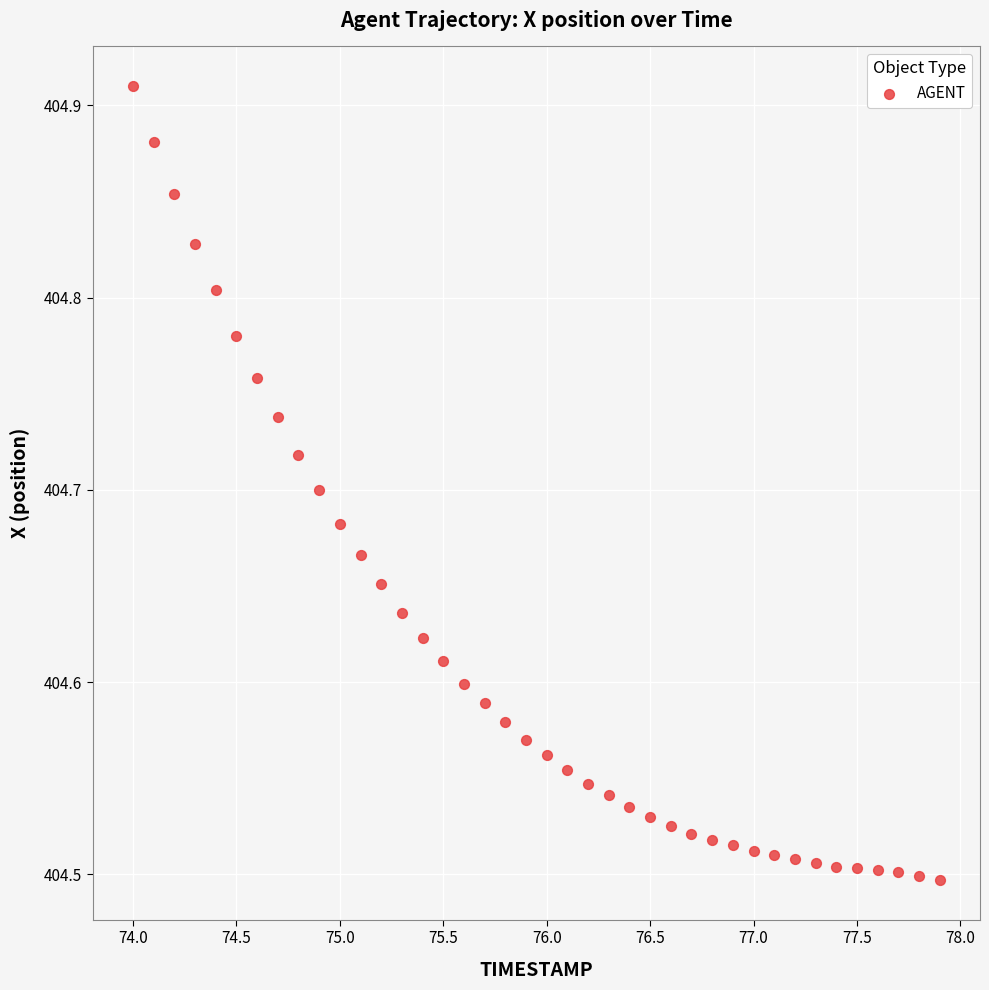

What is the range of X values (max minus min)?

3.9